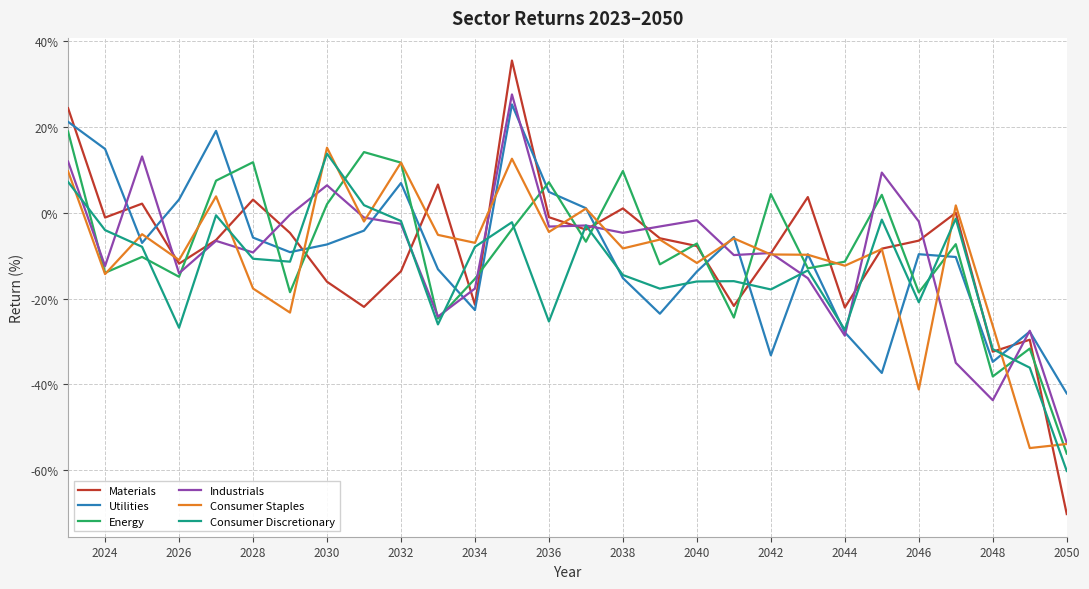

Which series has the largest range (max minus min)?

Materials